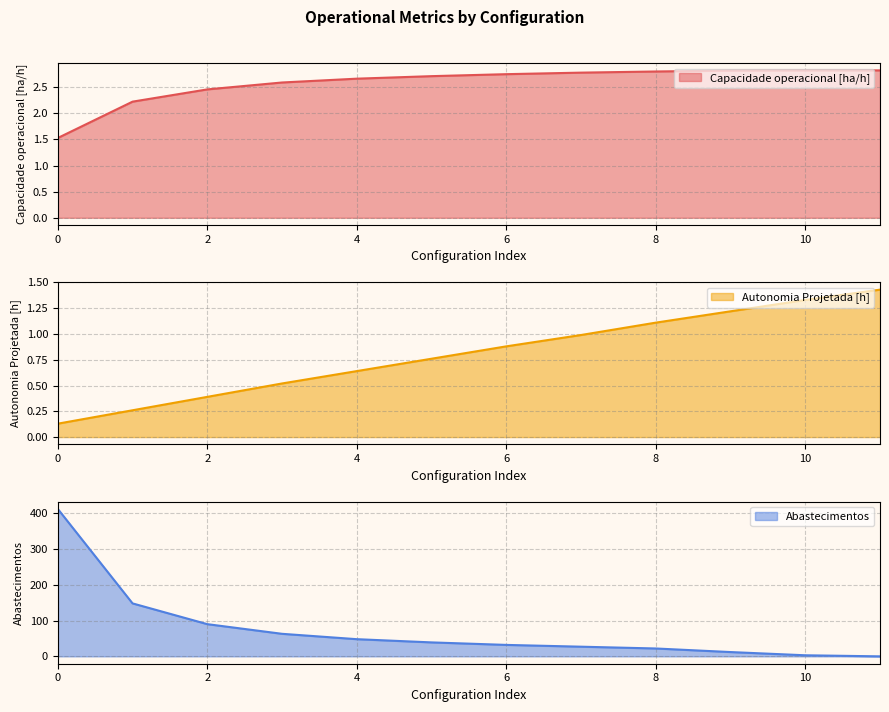

Is it true that Autonomia Projetada [h] equals 0.9 at 4?

False